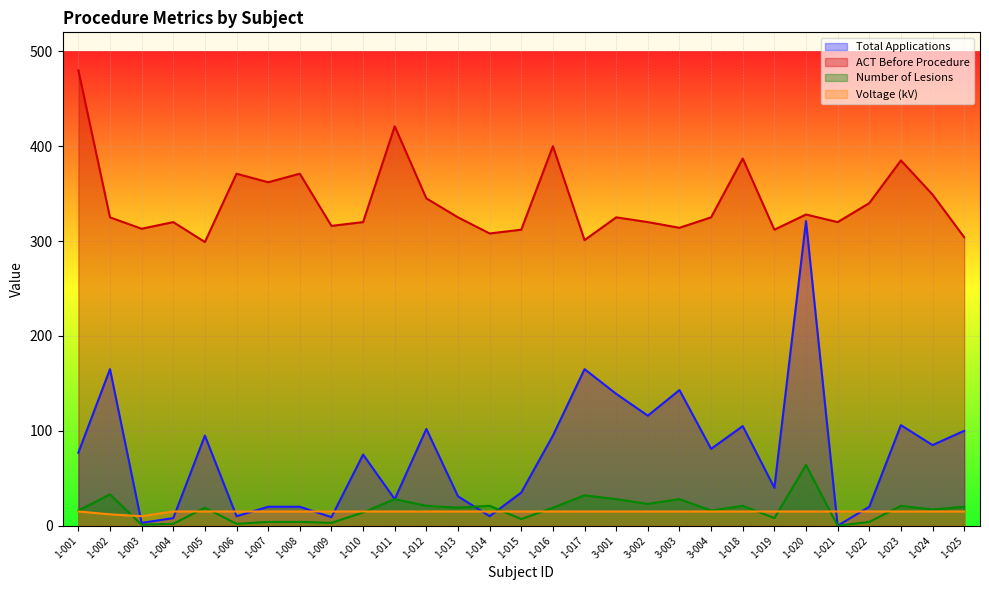

How many interior local valleys does the Total Applications series have?

10